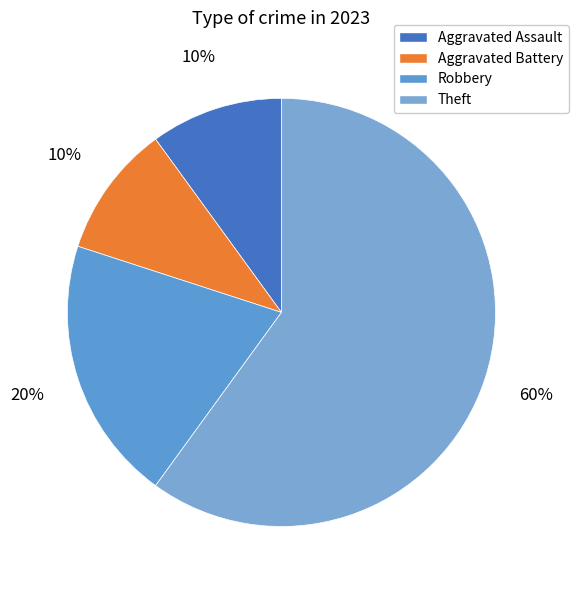

Is Theft the majority of the pie?

Yes